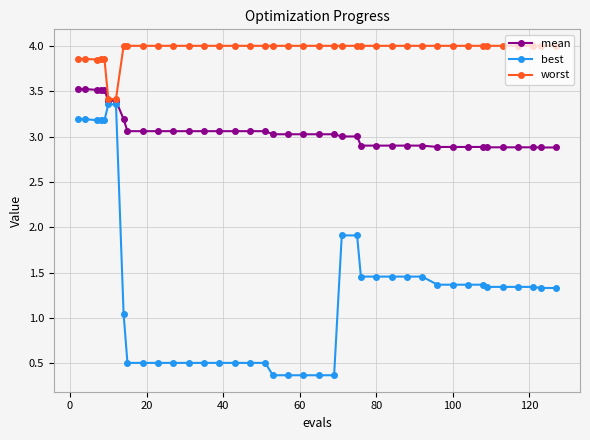

Which series has the largest total across all categories?

worst